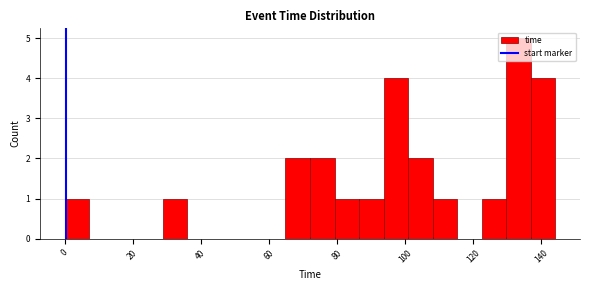

Around what value on the x-axis is the tallest bar? Give the approximate position of its centre, as read against the axis.

134